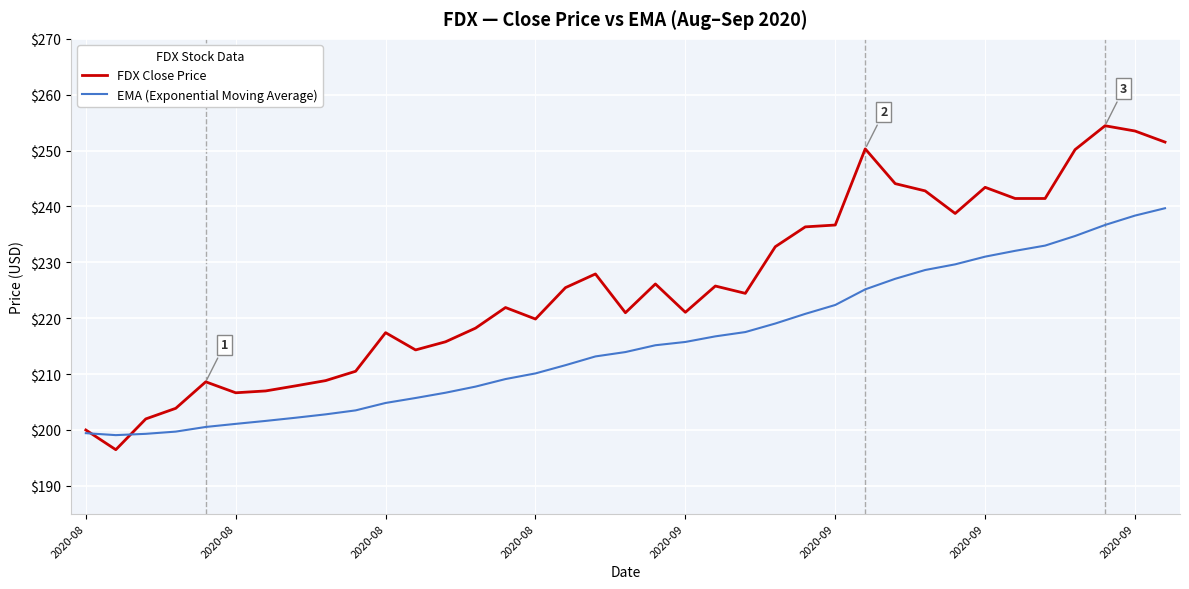

What are all the series names shown in the legend?

FDX Close Price, EMA (Exponential Moving Average)